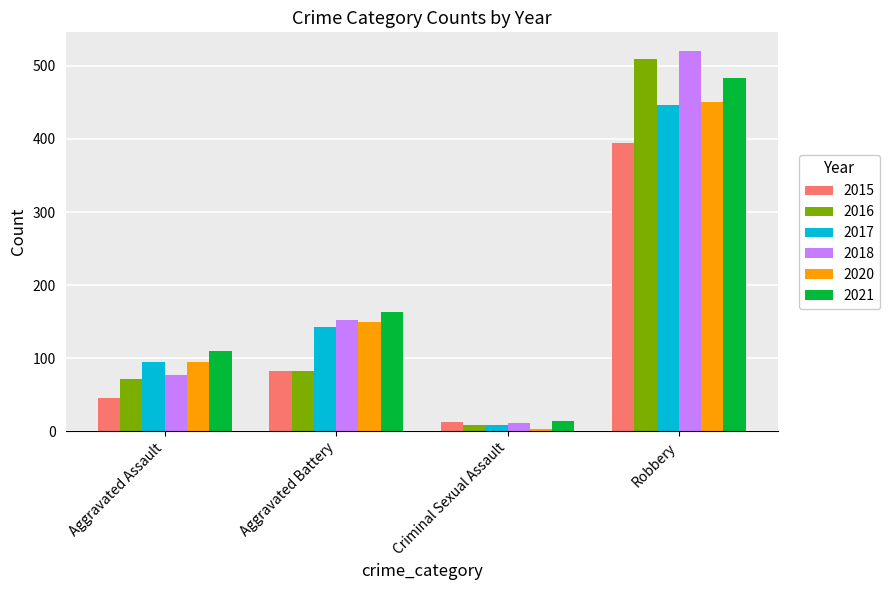

True or false: 2021 has a value of 484 at Robbery.

True